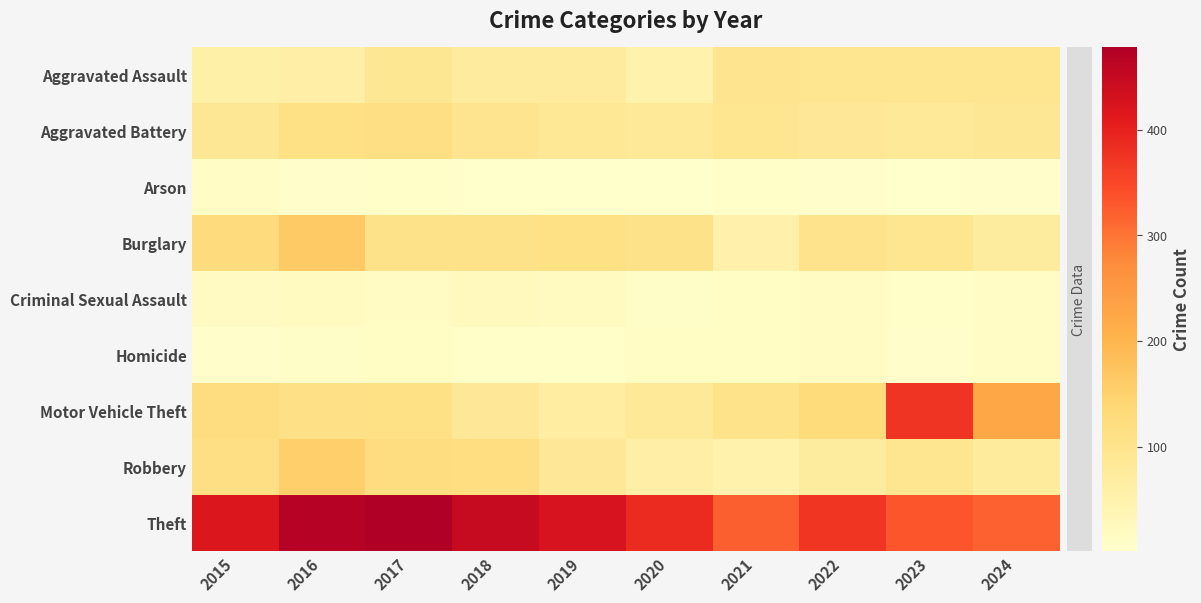

Between 2017 and 2020, which series saw the biggest shift?

Theft